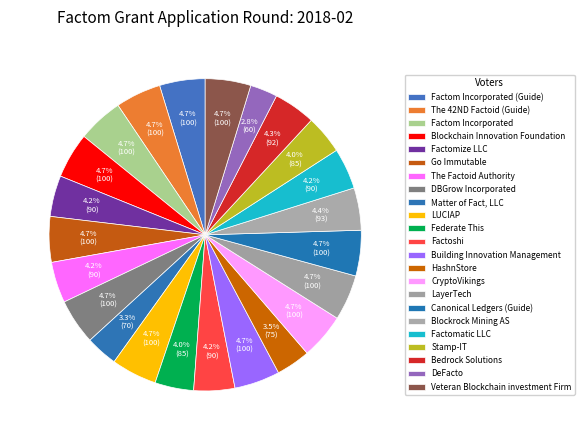

How many slices are in this pie chart?

23